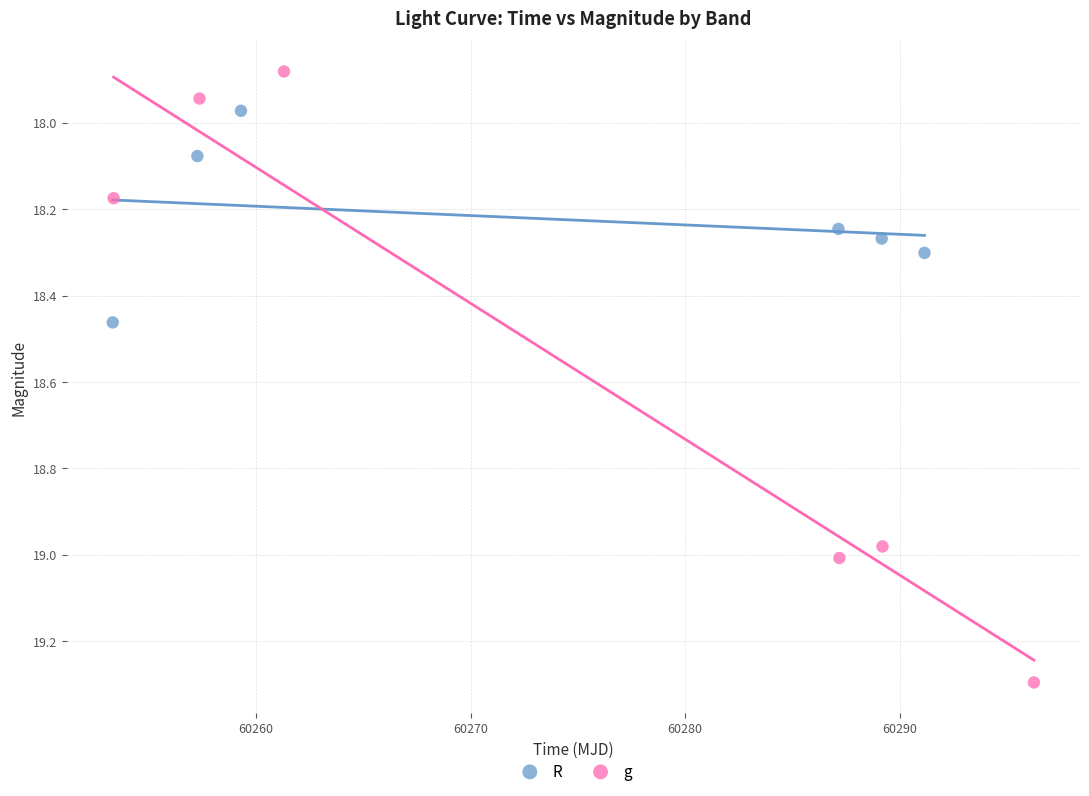

Which series reaches the maximum Y coordinate?

g